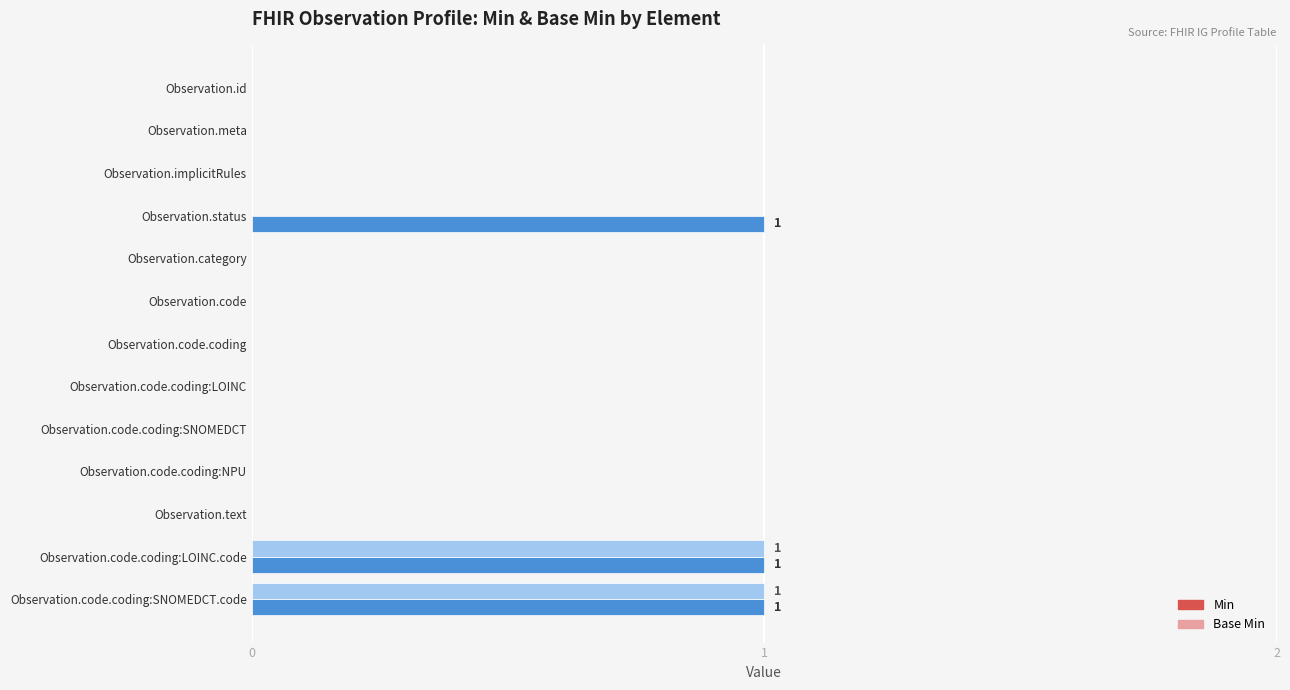

The value of Min at Observation.code.coding:LOINC.code is 2. True or false?

False